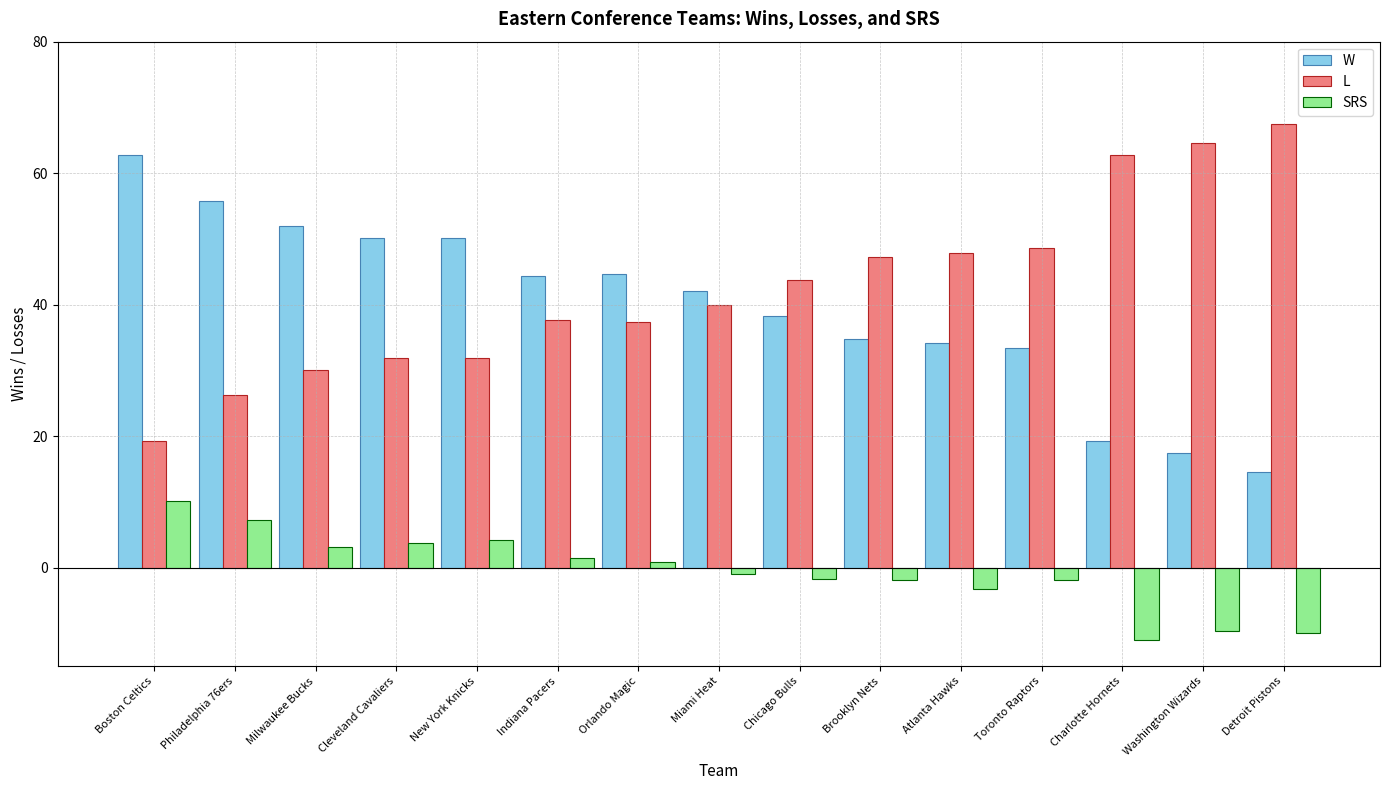

What is the value of the L bar at the 14th from the left?

64.6